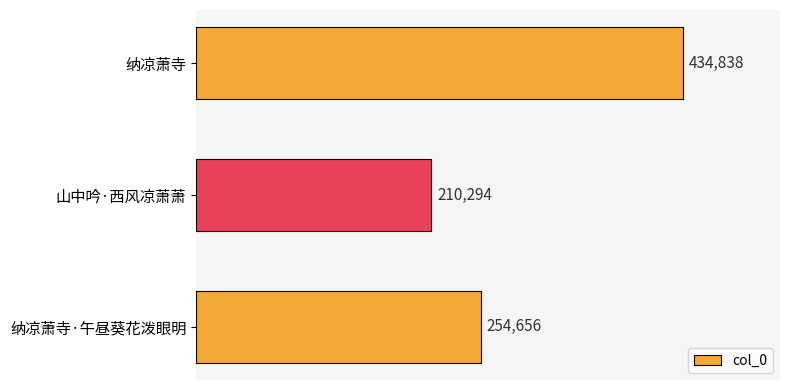

Are the bars grouped side by side (vs. stacked)?

No